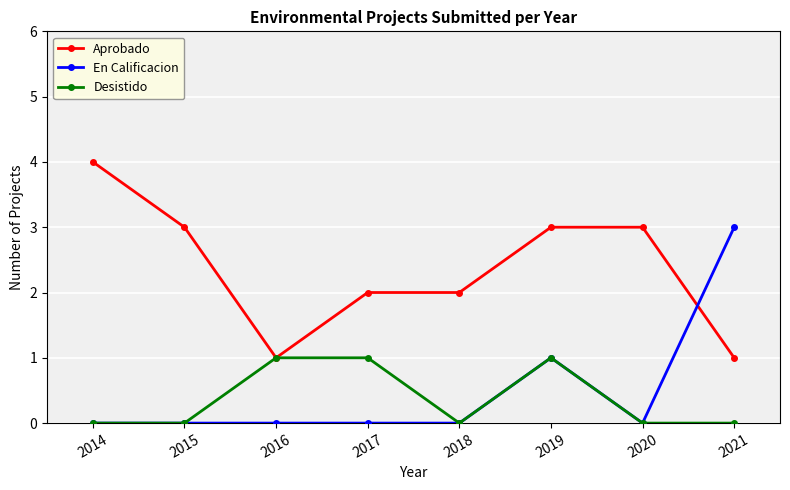

List the series in order of their peak value, lowest first.

Desistido, En Calificacion, Aprobado